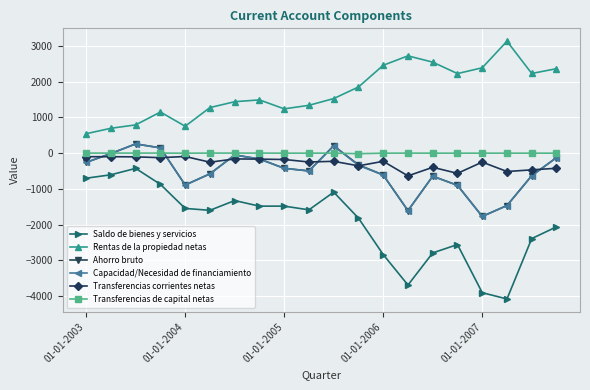

How many interior local peaks does the Capacidad/Necesidad de financiamiento series have?

4